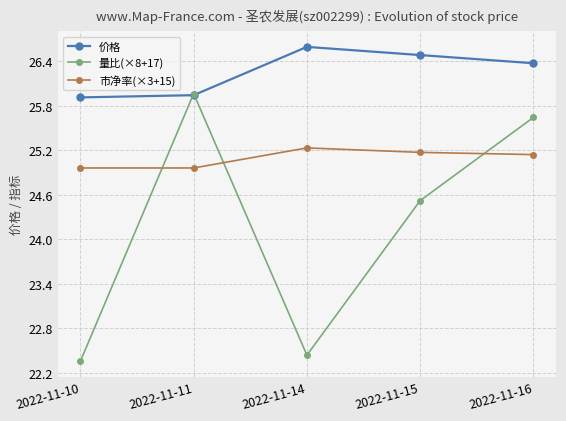

At how many categories does at least one series exceed 26?

3